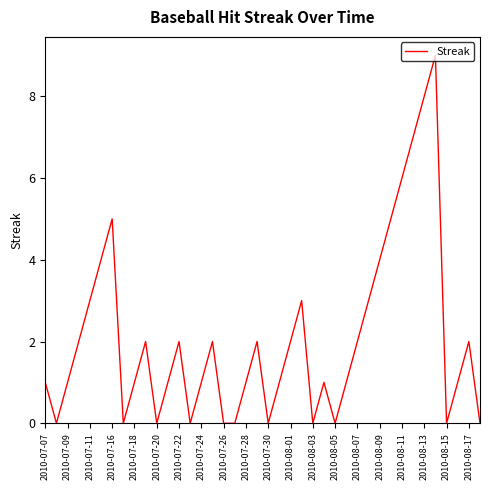

What is the maximum value shown in the chart?

9